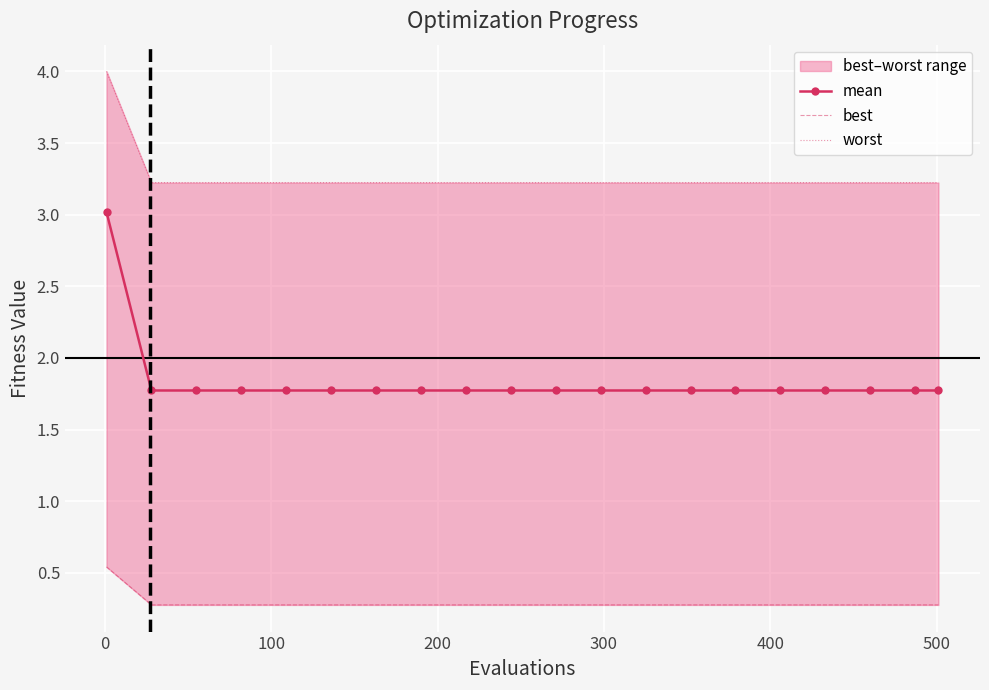

Rank the series by their average value, from highest to lowest.

worst, mean, best